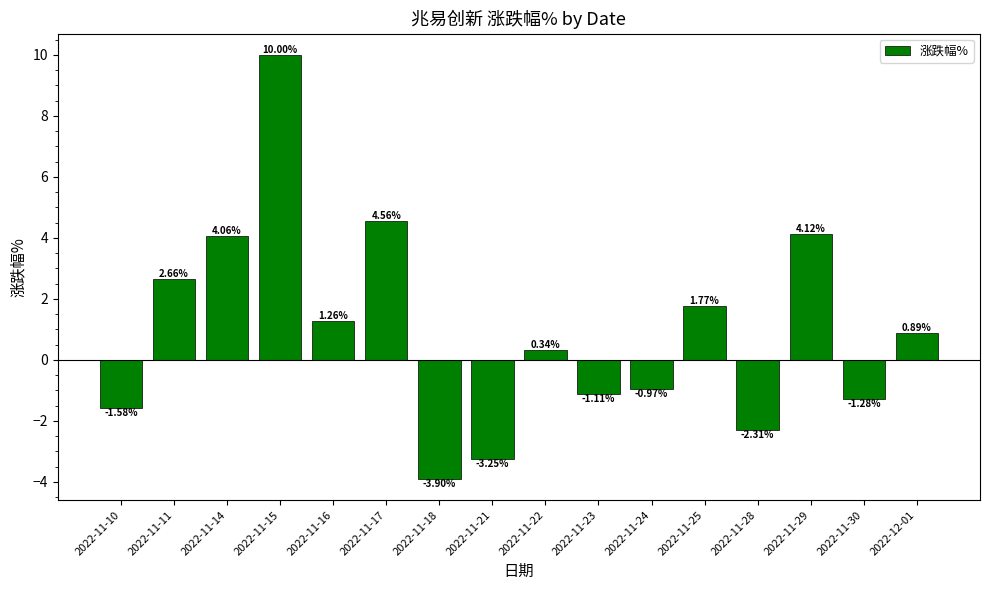

Which label corresponds to the smallest value in the chart?

2022-11-18